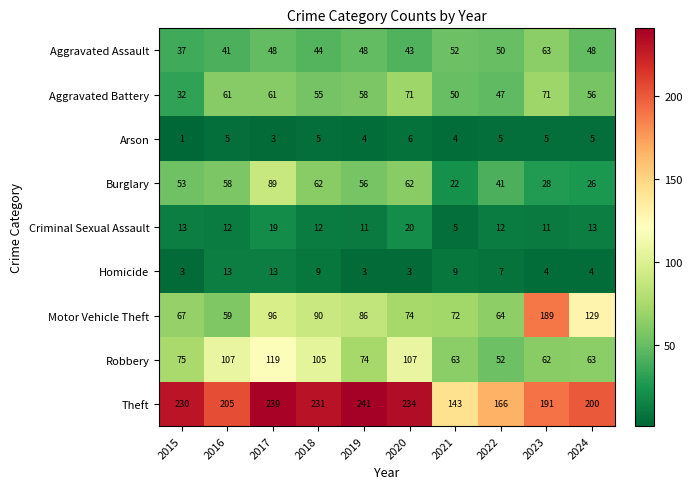

Read the Motor Vehicle Theft value at 2022, to the nearest 5.

65